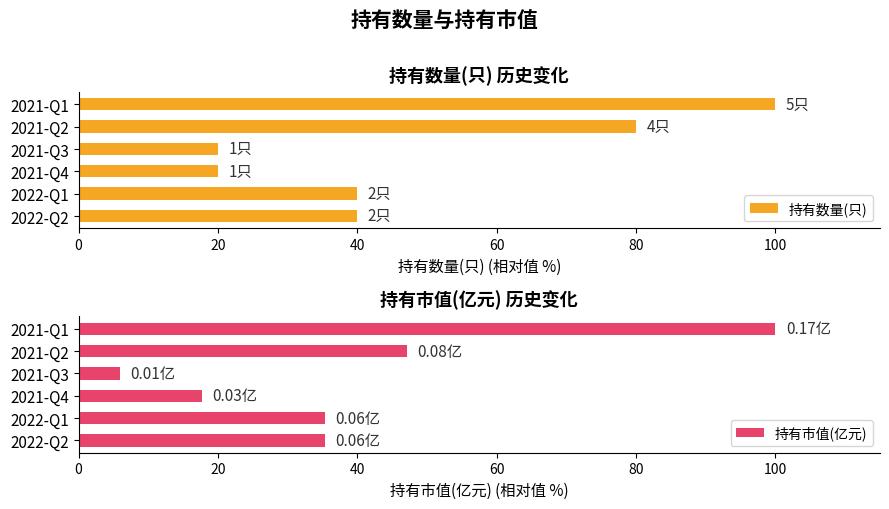

True or false: 持有数量(只) has a value of 31.2 at 2021-Q4.

False